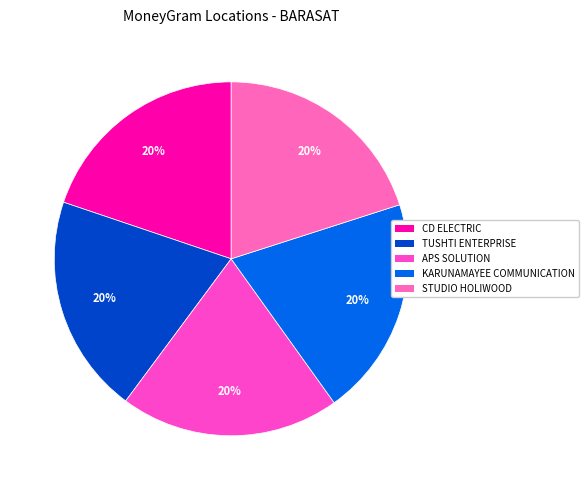

The CD ELECTRIC slice represents 29% of the pie. True or false?

False